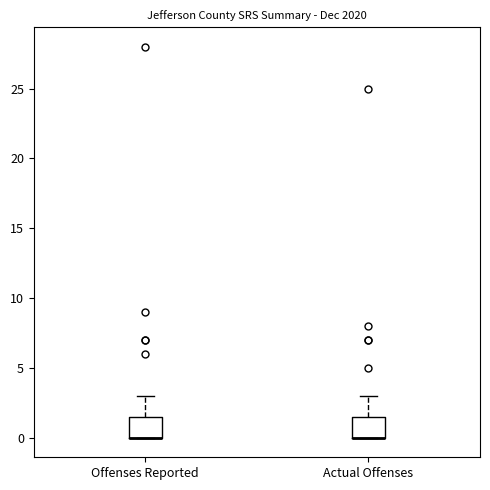

Where is the upper edge of the box for Offenses Reported on the y-axis? The values are not printed on the chart, so give them approximately, as read against the axis.

1.5